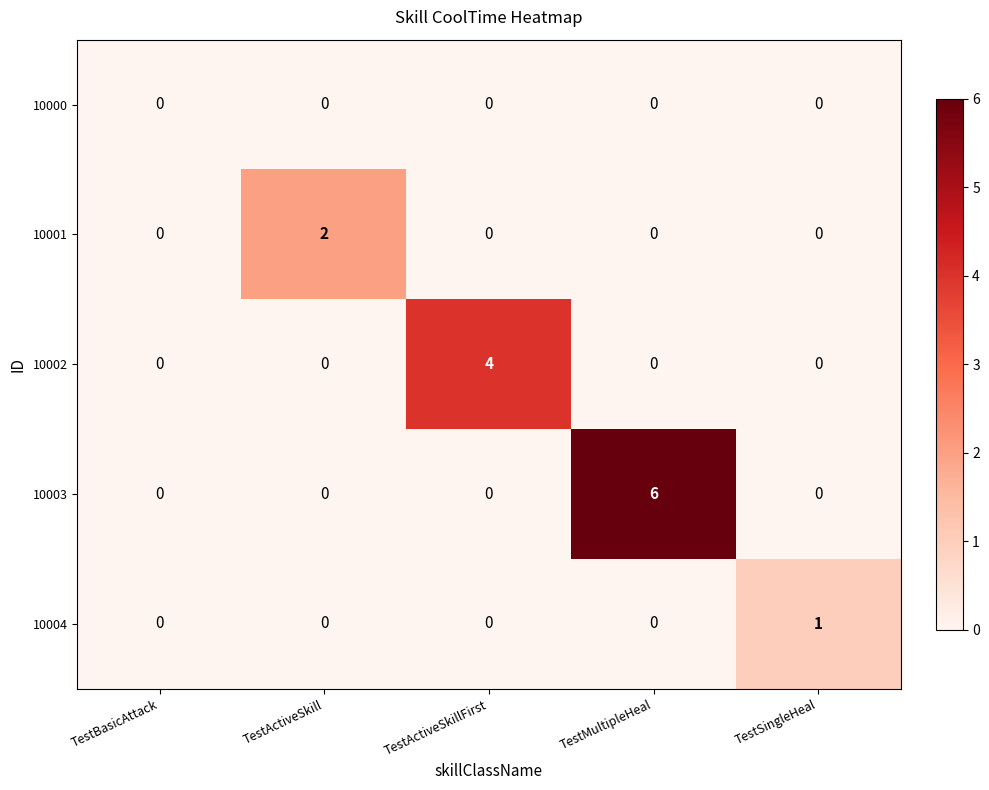

At which category does the chart reach its peak across all series?

TestMultipleHeal